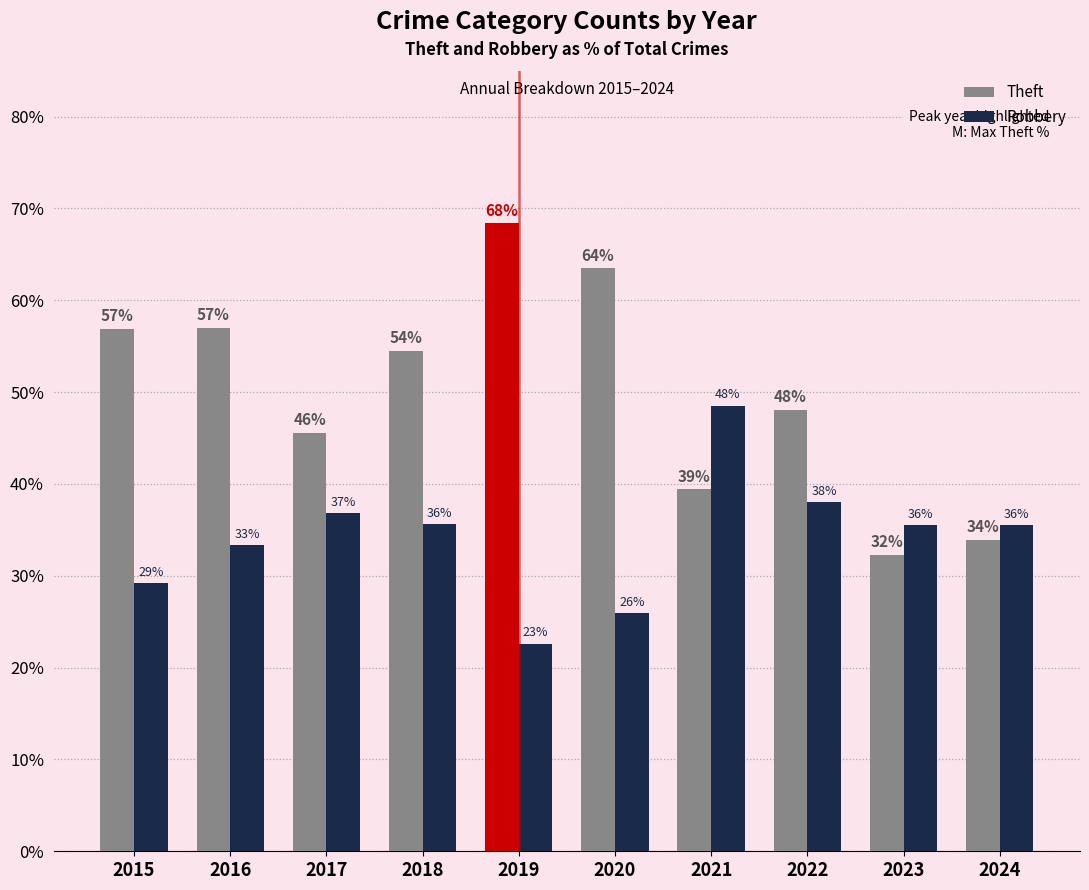

Reading left to right, extract all data points from this chart.

Theft: 56.9	57.0	45.6	54.5	68.4	63.5	39.4	48.1	32.3	33.9
Robbery: 29.2	33.3	36.8	35.6	22.6	25.9	48.5	38.0	35.5	35.5